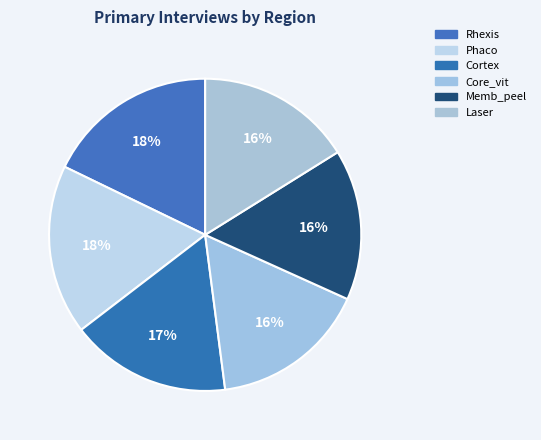

Is it true that Phaco is 18% of the pie?

True